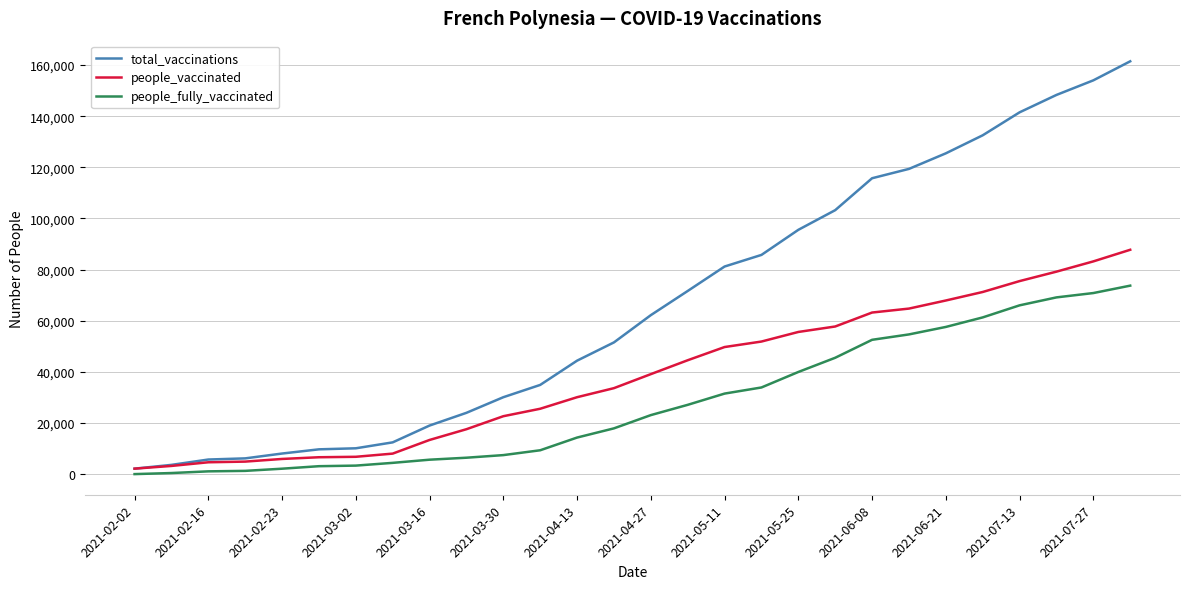

At how many categories does at least one series exceed 158803?

1